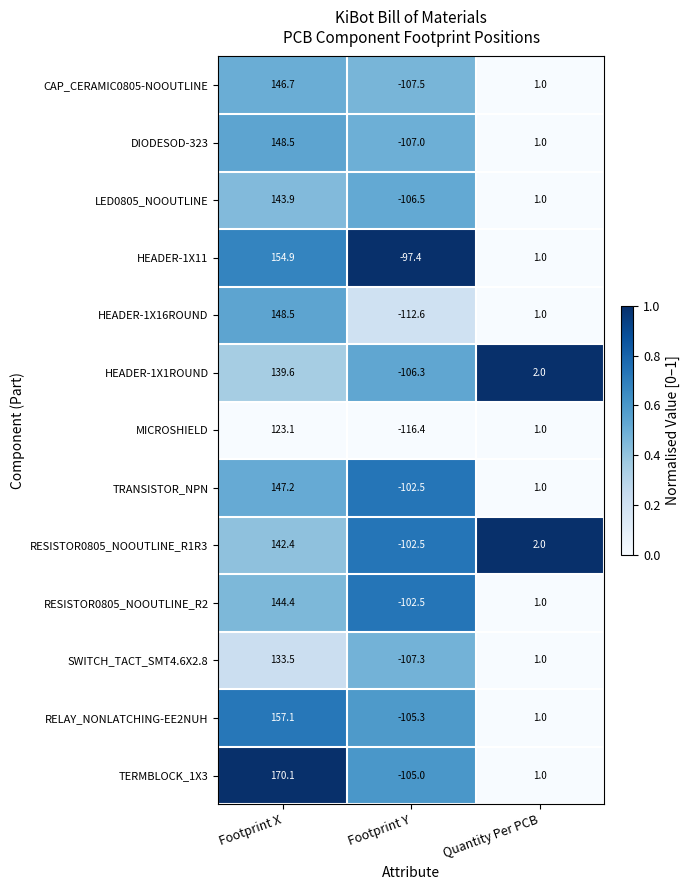

What value does the SWITCH_TACT_SMT4.6X2.8 series have at Footprint Y?

-107.3